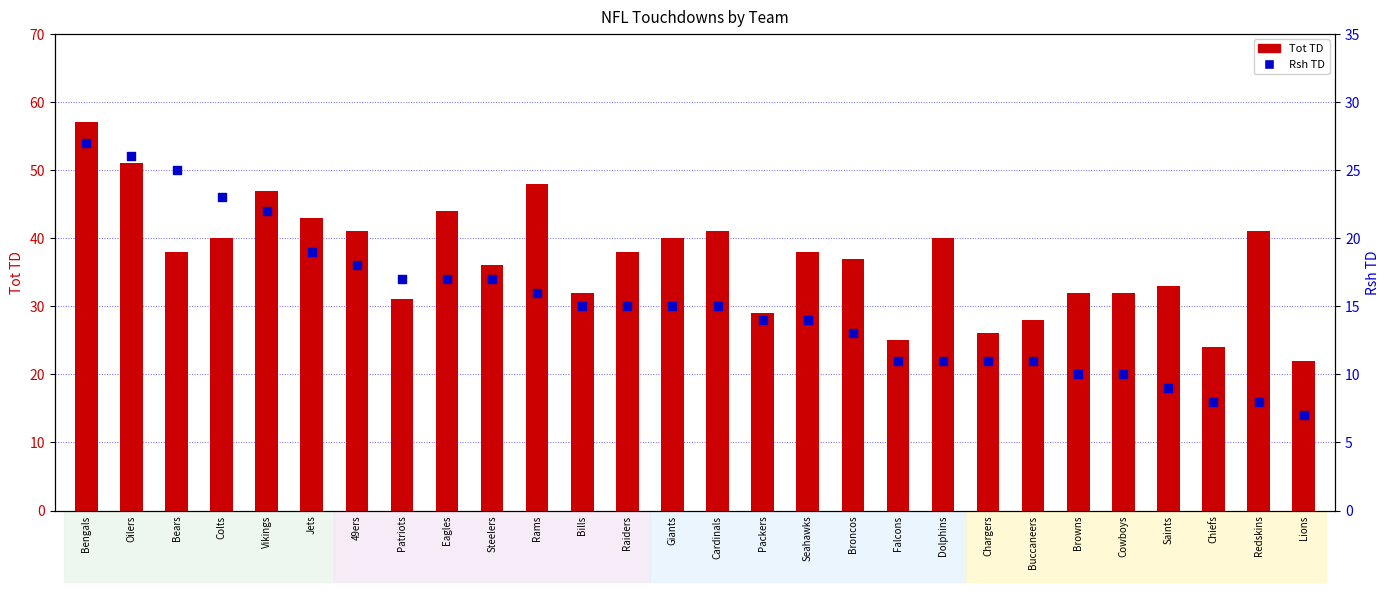

At which category is the sum across all series the highest?

Bengals